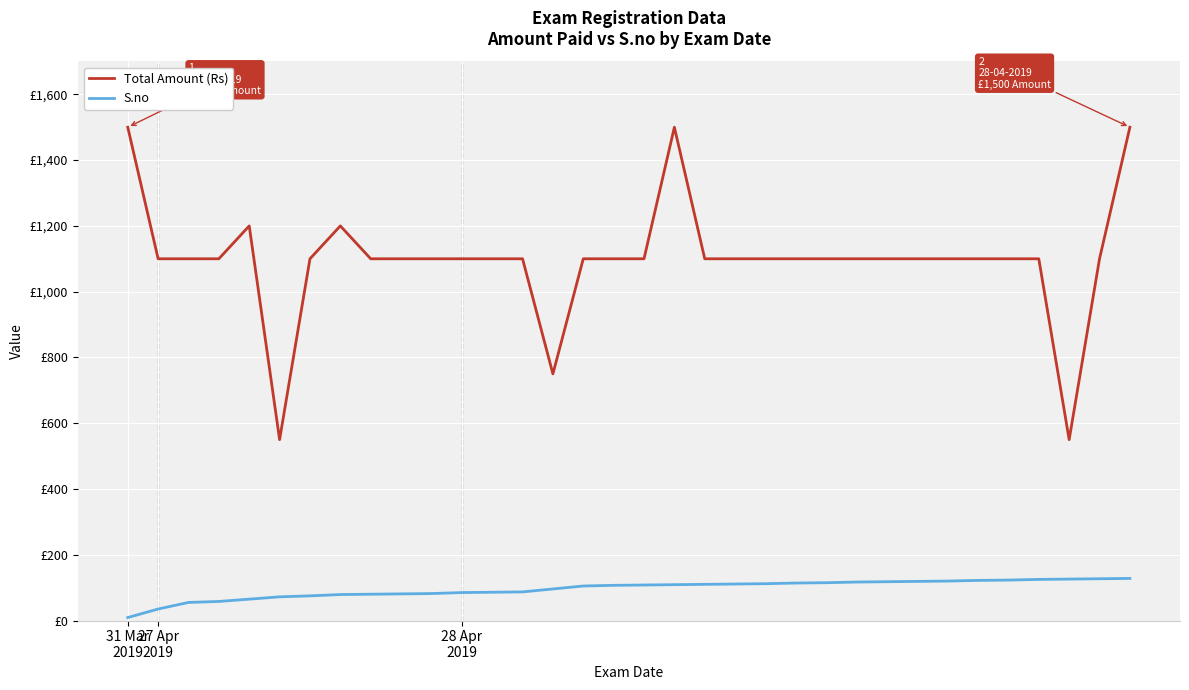

Does the chart have visible grid lines?

Yes